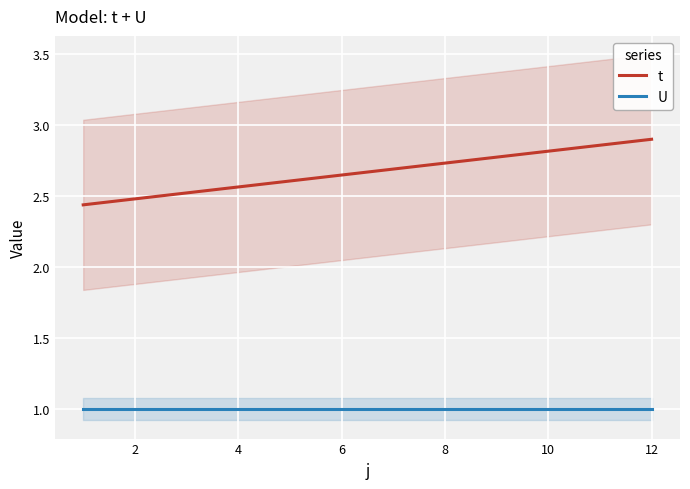

Rank the series by their average value, from highest to lowest.

t, U